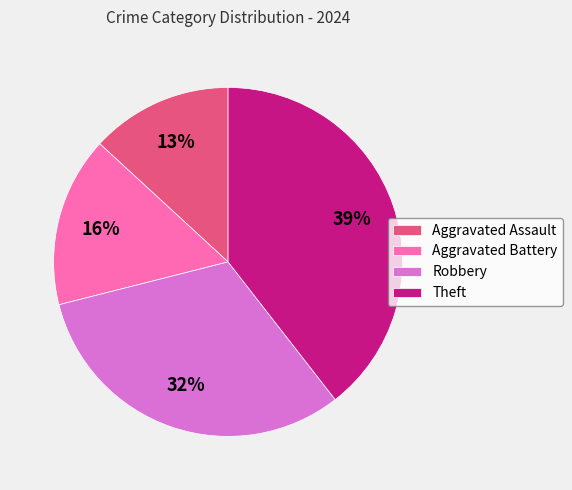

To the nearest percent, what portion does Aggravated Assault represent?

13%